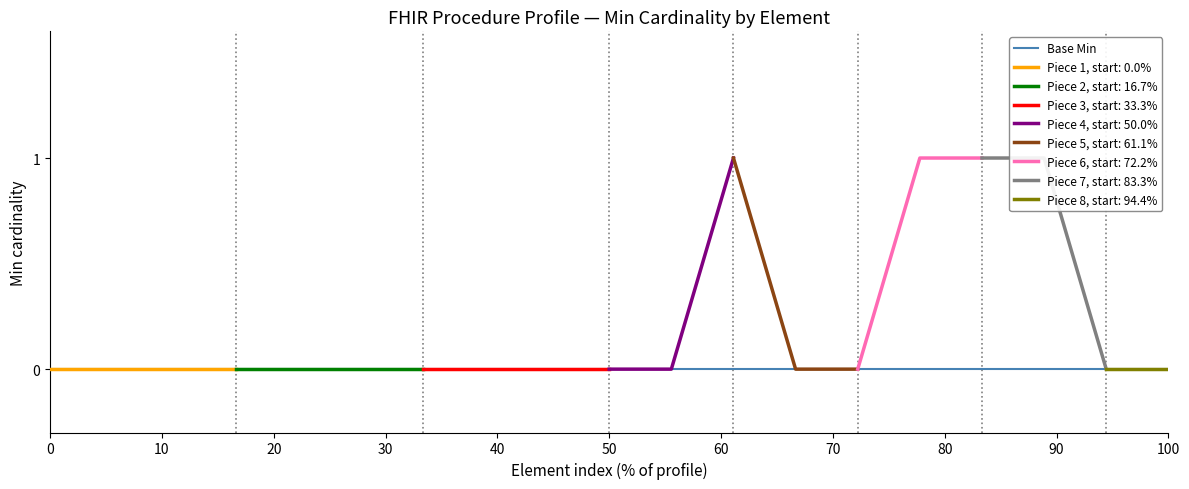

How many categories are shown in the chart?

19